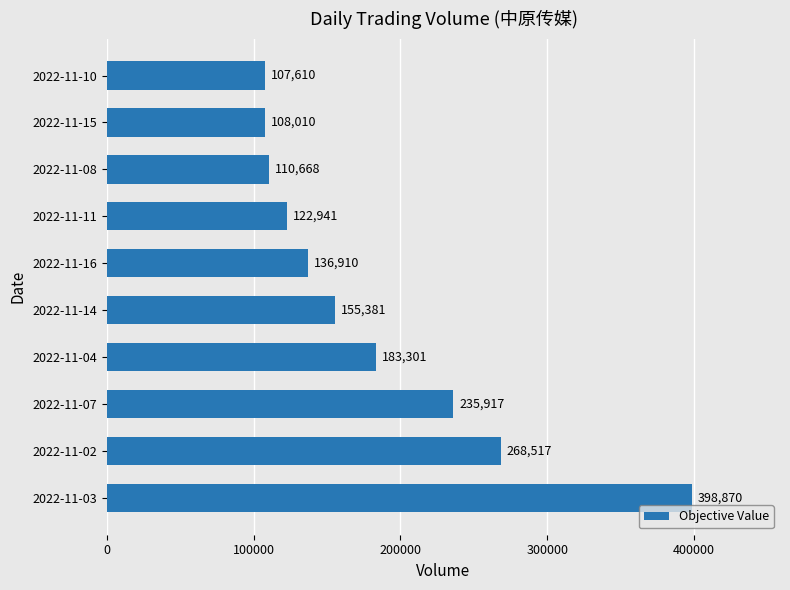

Reading bottom to top, list all the values displayed in this chart.

398870	268517	235917	183301	155381	136910	122941	110668	108010	107610